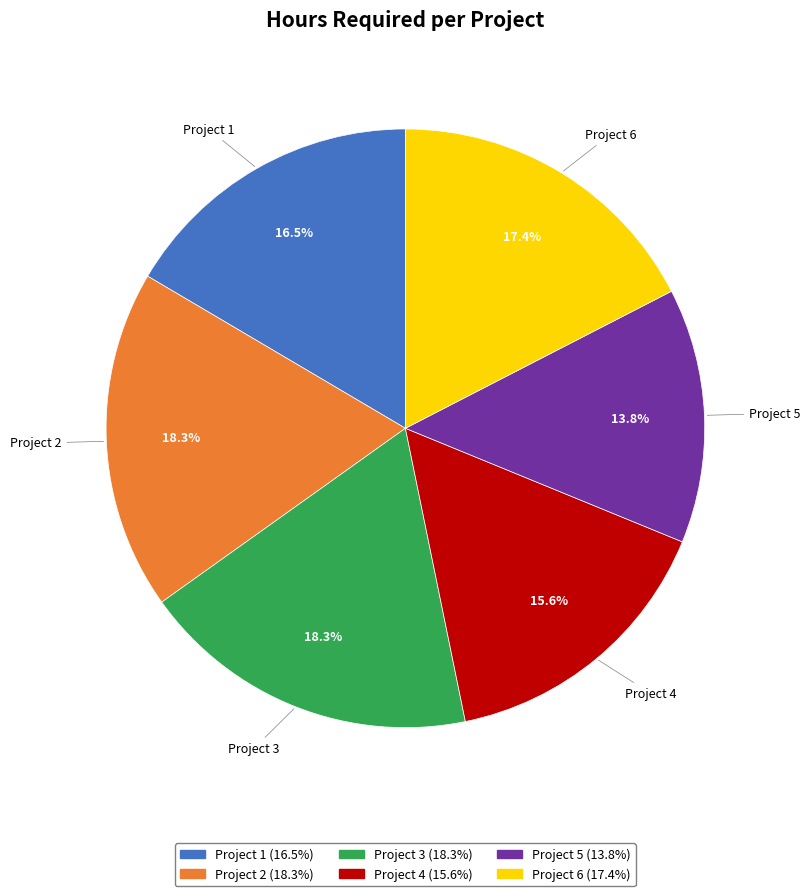

Do Project 1 and Project 5 together represent more than half of the pie?

No